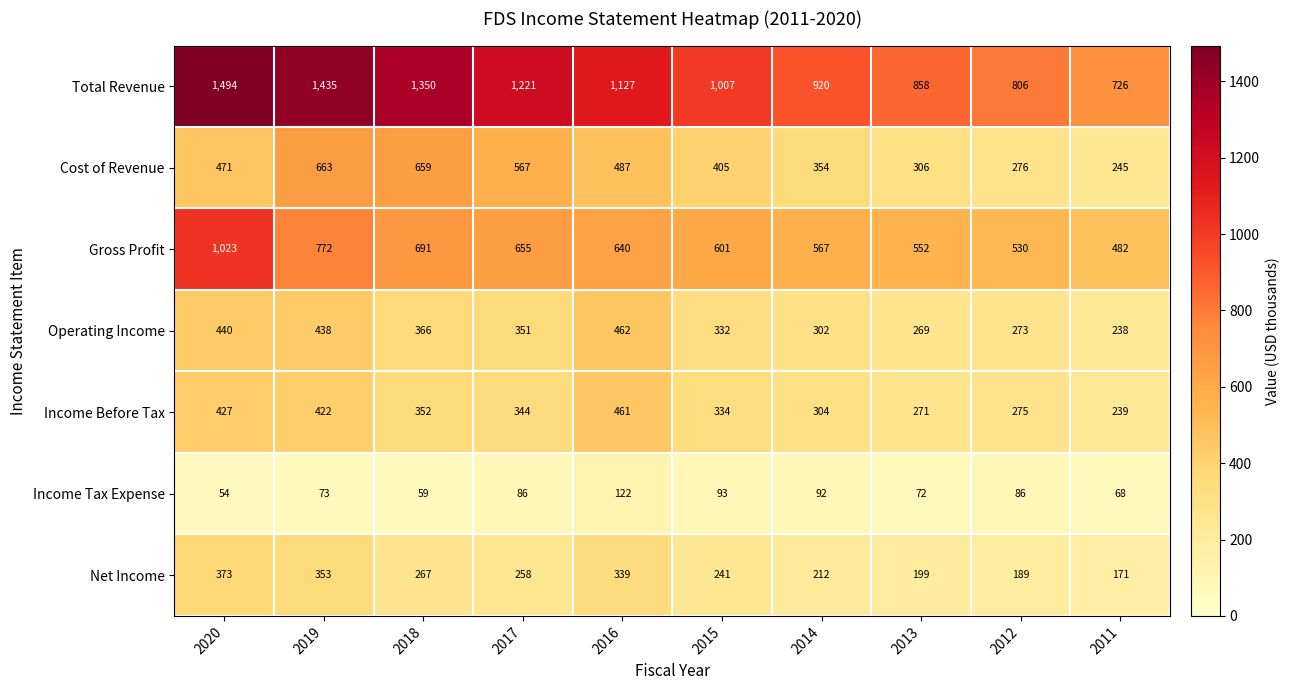

At how many categories does at least one series exceed 760?

9